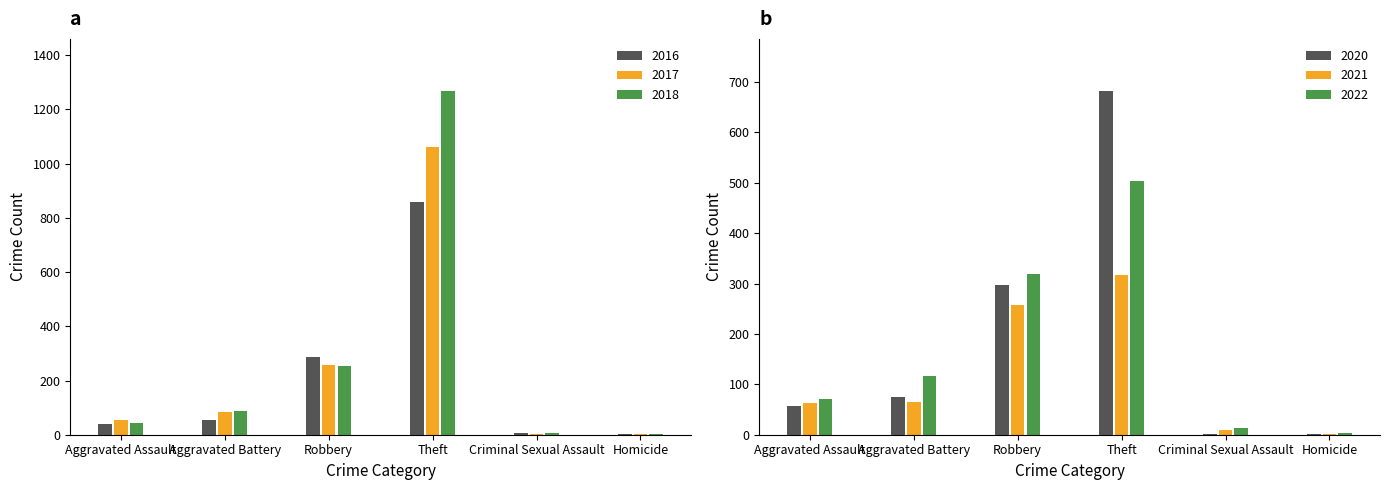

What is the sum of all 2017 values?

1462